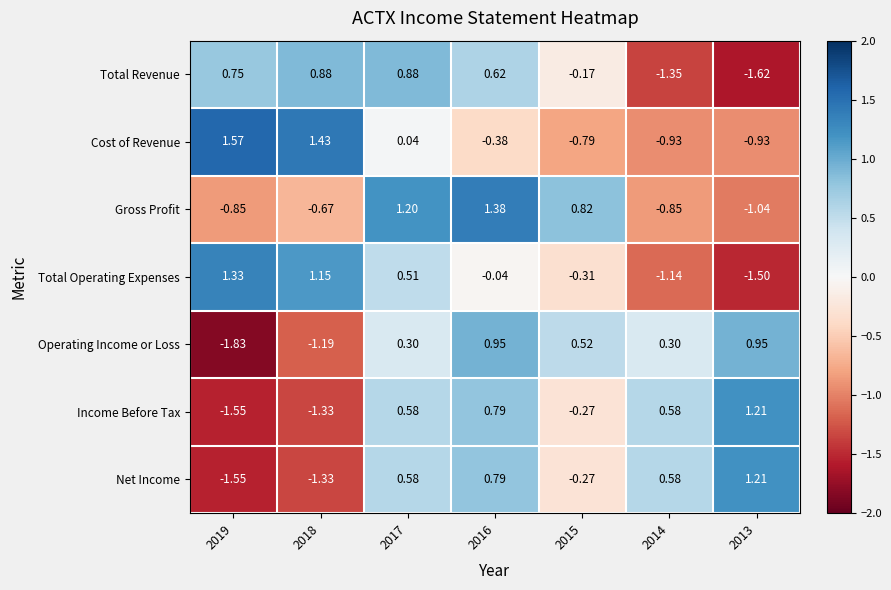

Which series has the largest range (max minus min)?

Total Operating Expenses